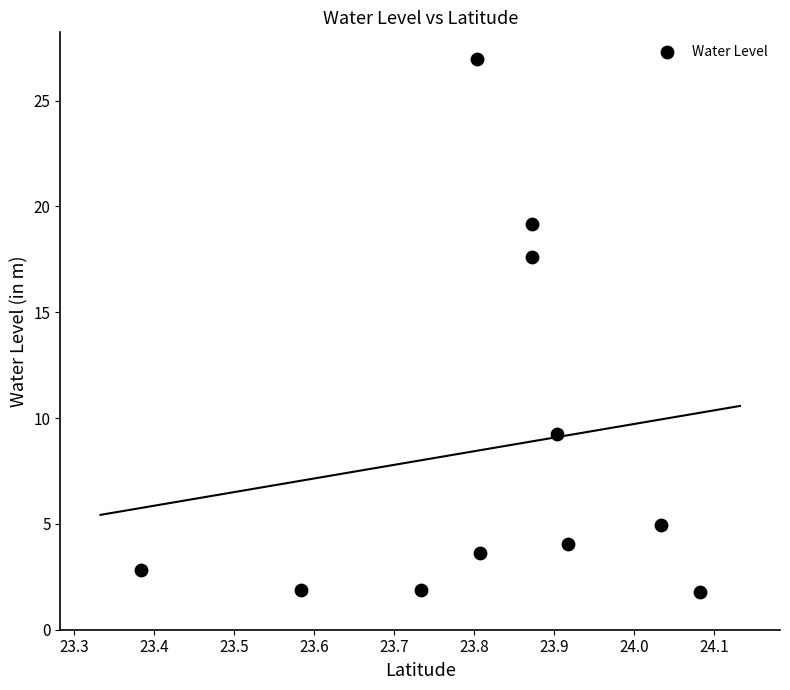

What is the range of Y values (max minus min)?

25.2